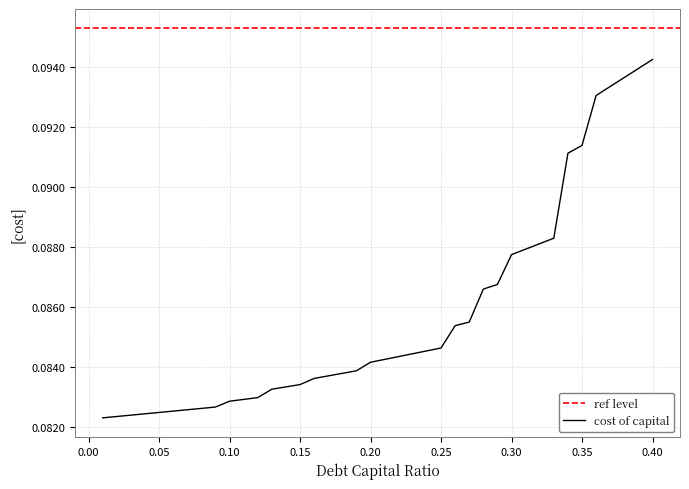

Which category has the highest value in the cost of capital series?

0.40